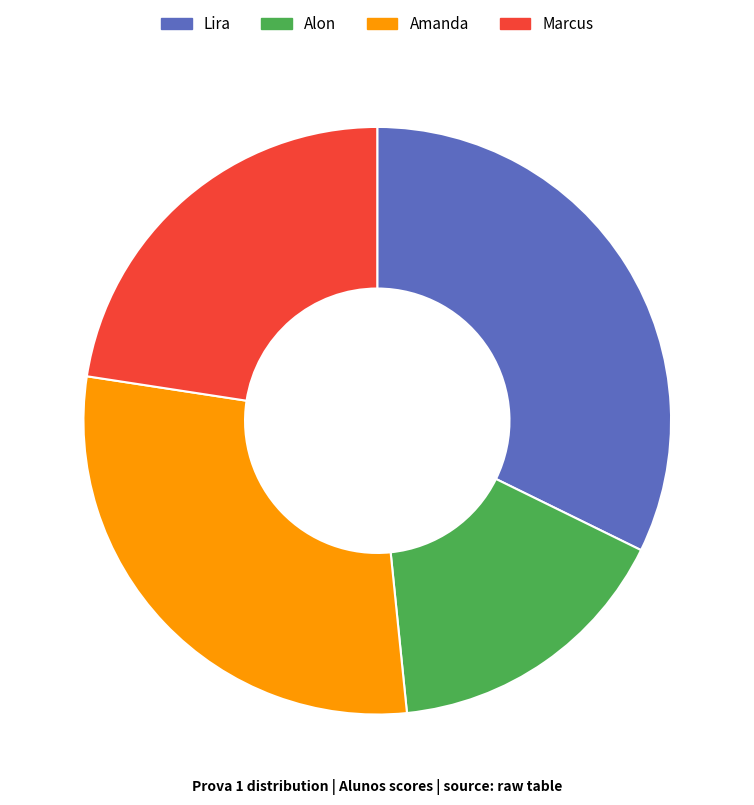

What is the smallest slice in the pie chart?

Alon